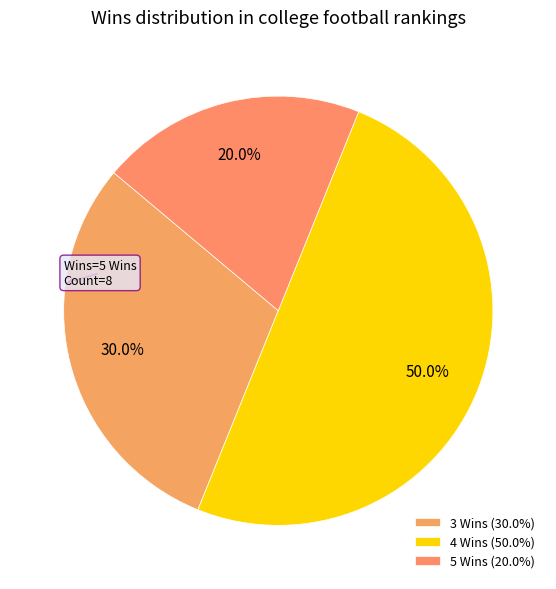

How many slices are in this pie chart?

3